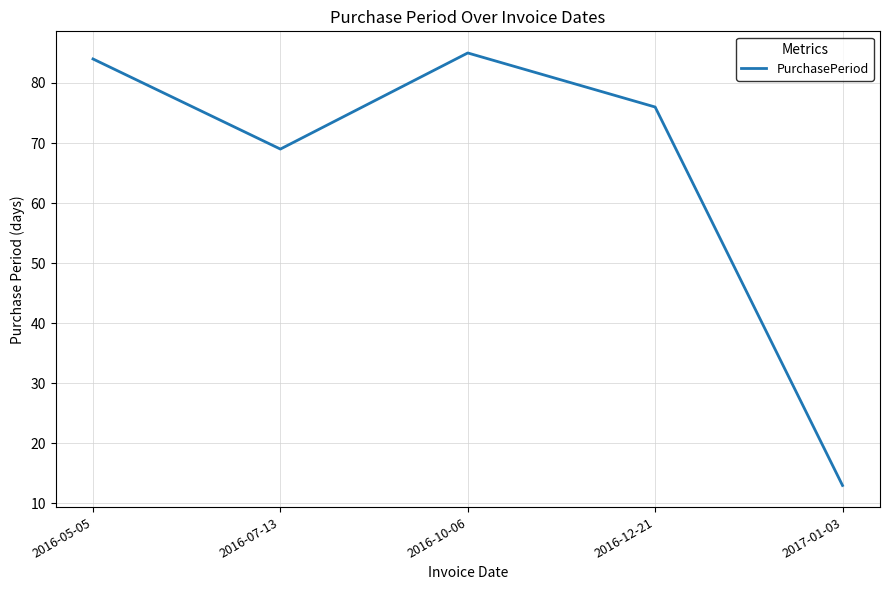

How many values are below 76?

2